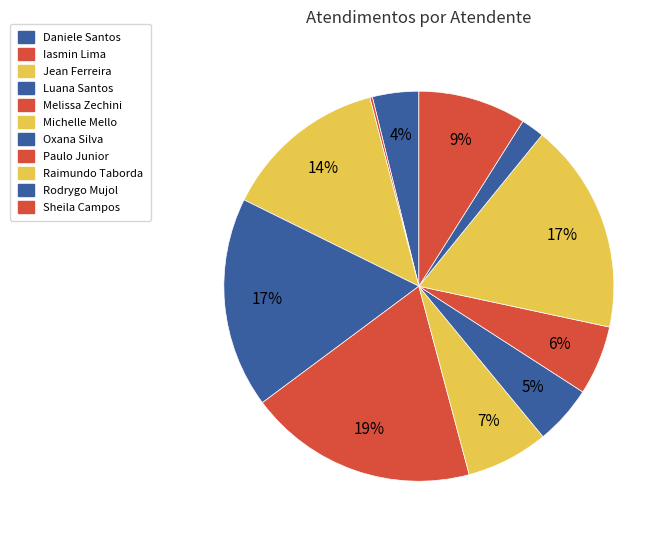

How many slices are in this pie chart?

11